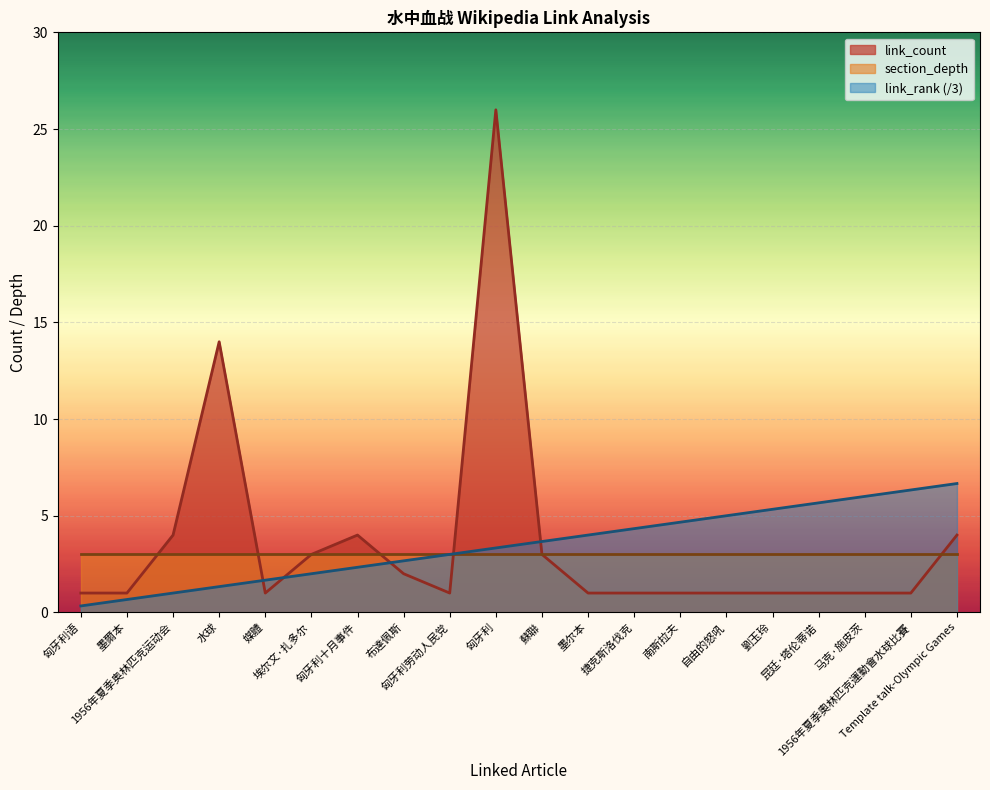

What is the label of the 17th point from the right?

水球